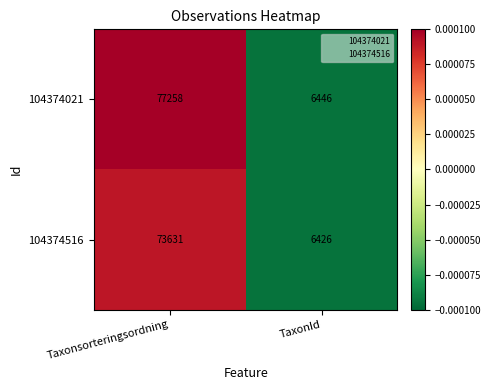

What value does the 104374021 series have at Taxonsorteringsordning, to the nearest 100?

77300